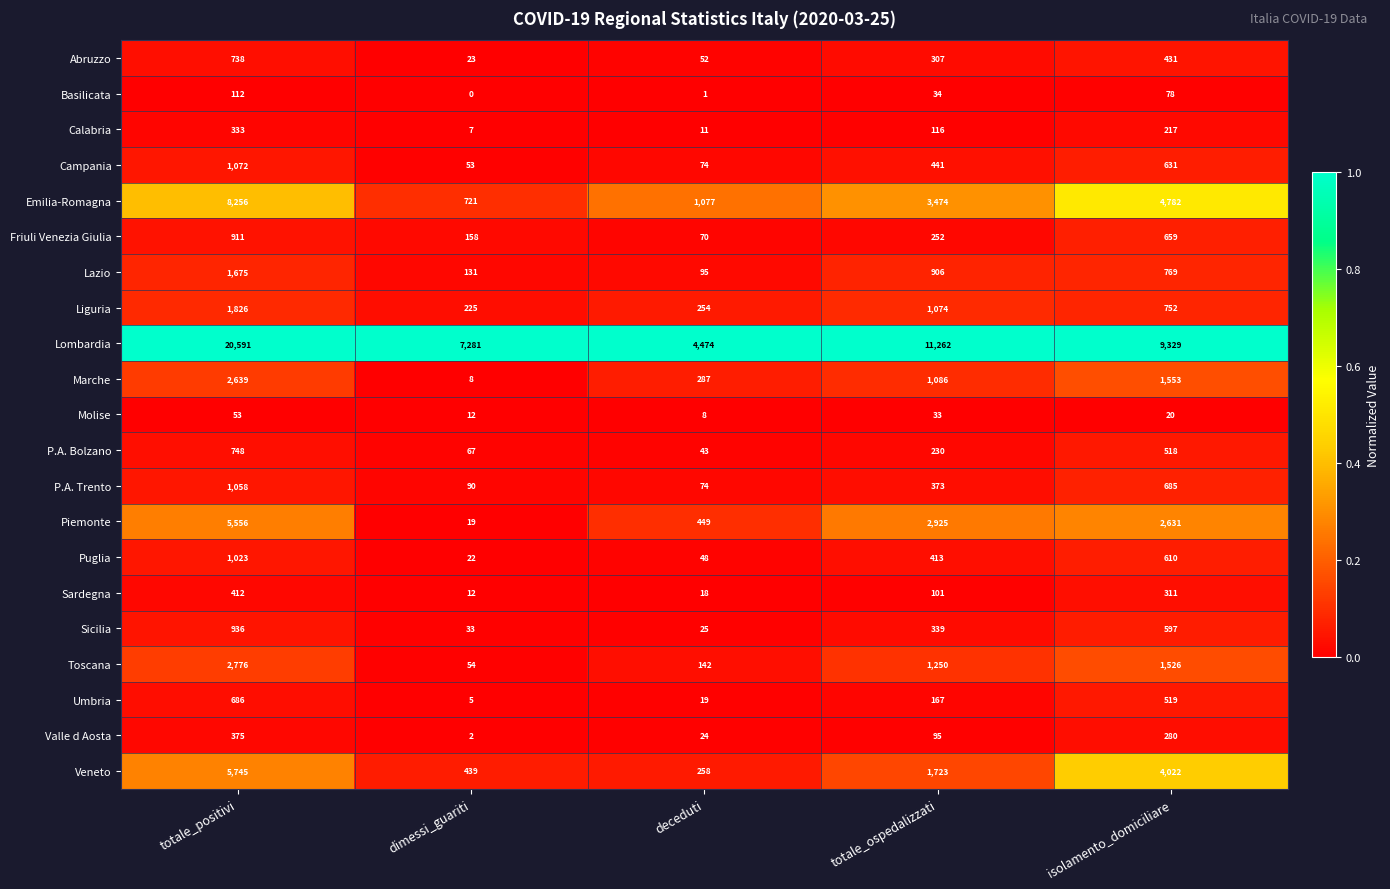

What is the difference between the highest and lowest values at deceduti?

4473